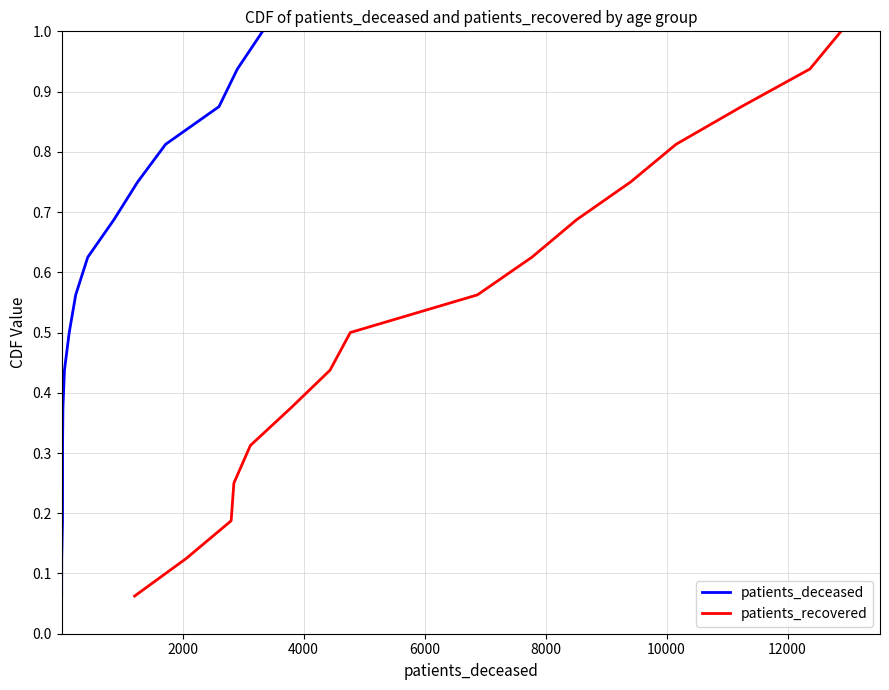

What is the highest value of the patients_recovered series?

1.0